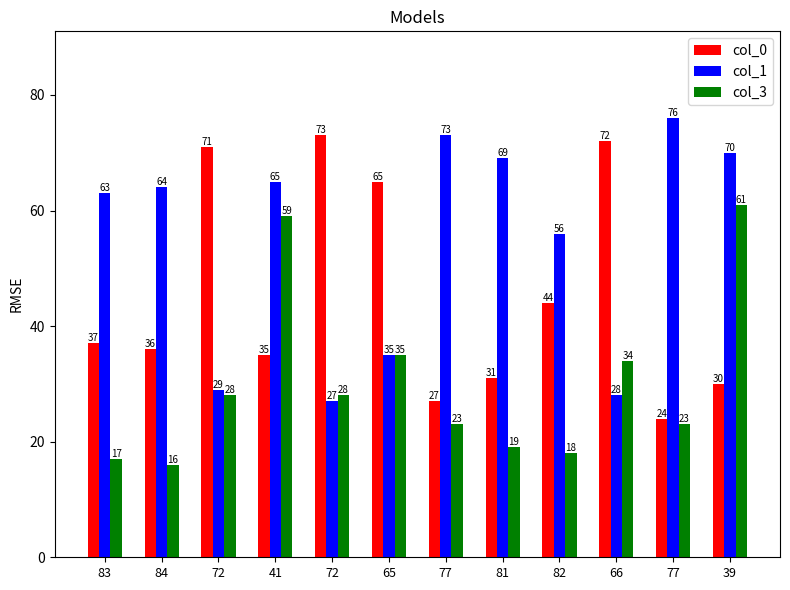

At which label does col_0 first exceed 37?

72